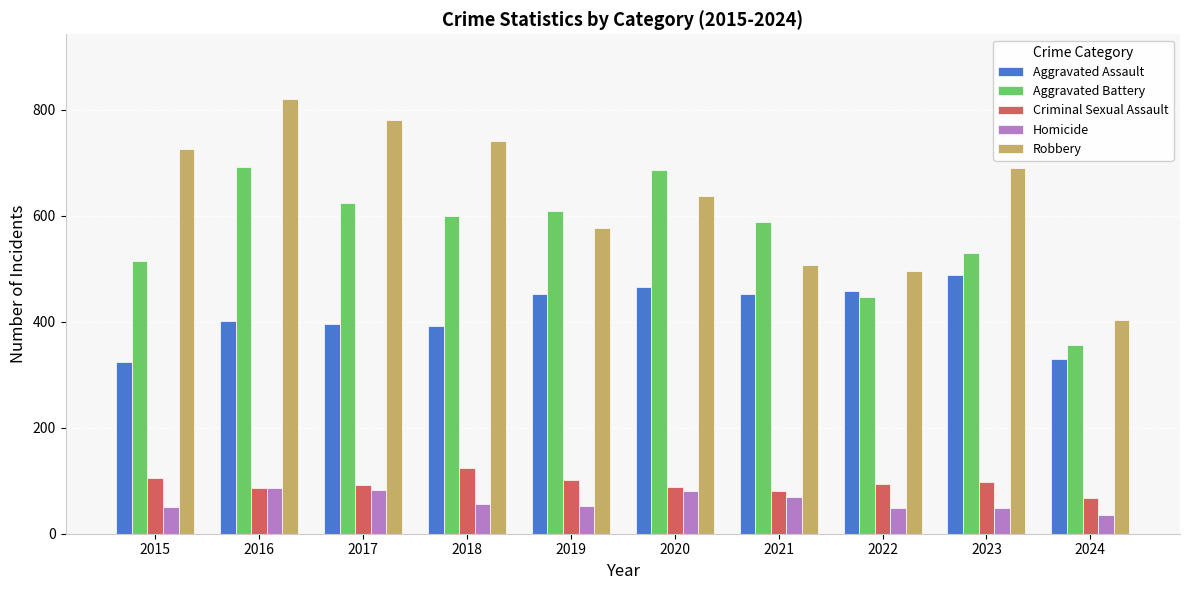

What is the sum of all Homicide values?

611